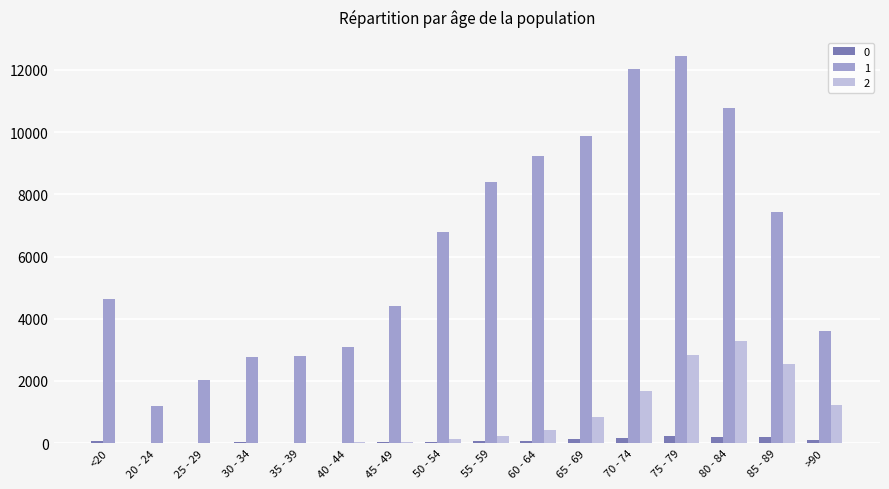

At which category is the sum across all series the highest?

75 - 79